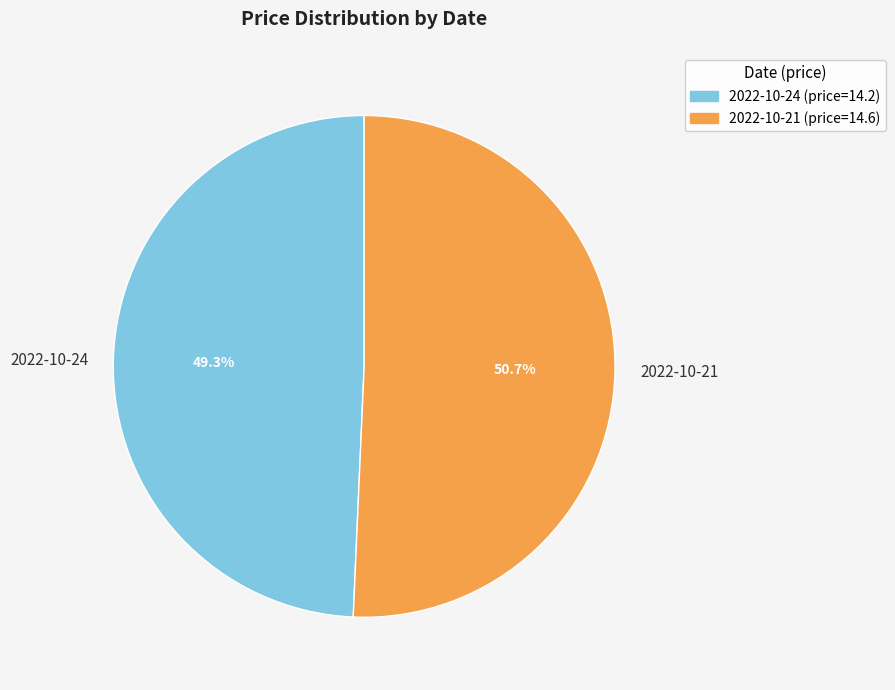

Which category accounts for the majority?

2022-10-21